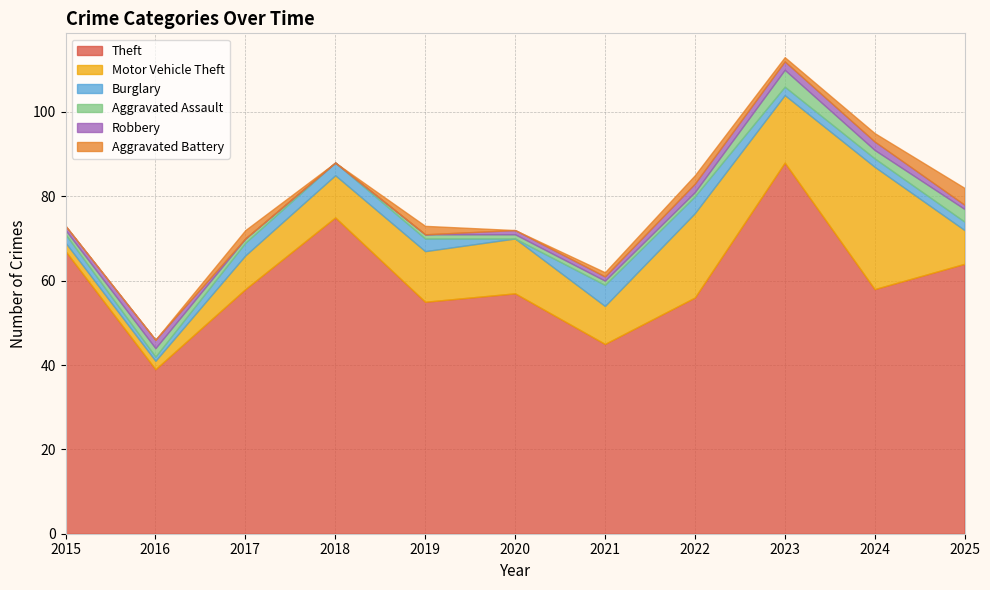

What is the sum of the Burglary values at 2020 and 2018?

3